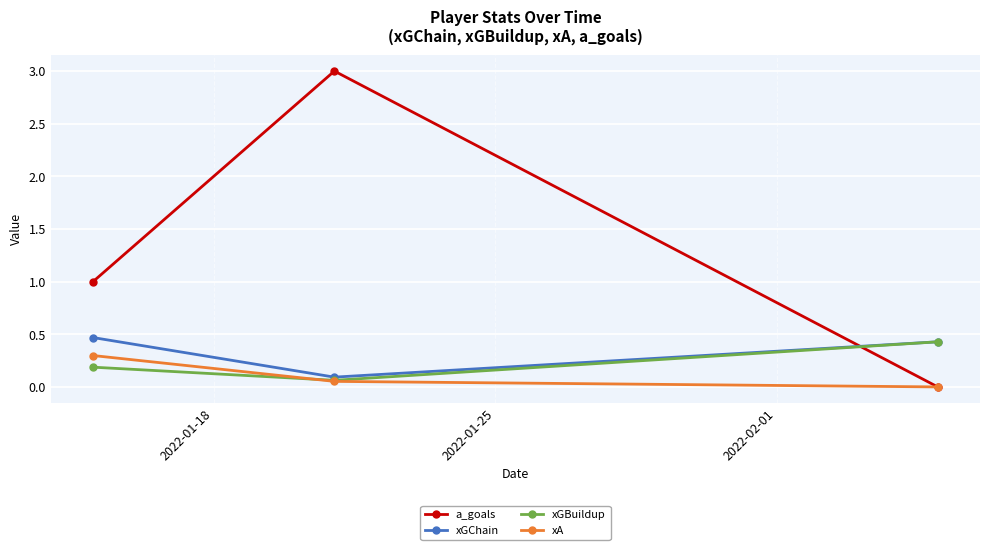

What is the highest value of the xGBuildup series?

0.4